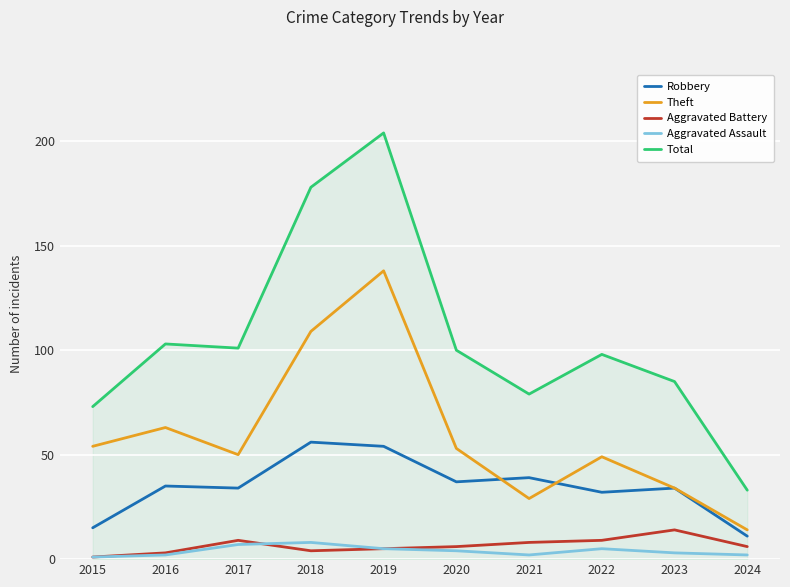

What is the approximate value of Aggravated Battery at 2021, to the nearest 10?

10